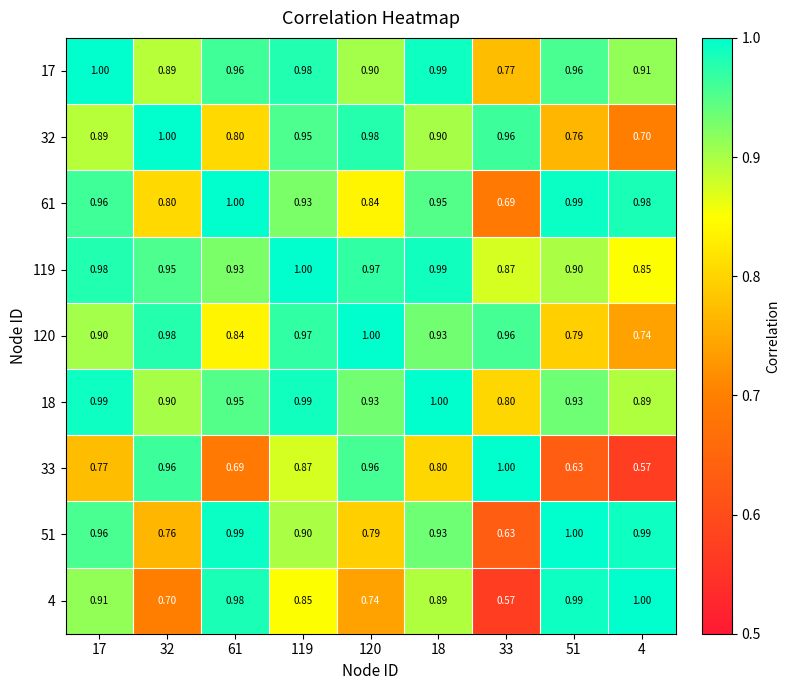

Count the number of data series in this chart.

9